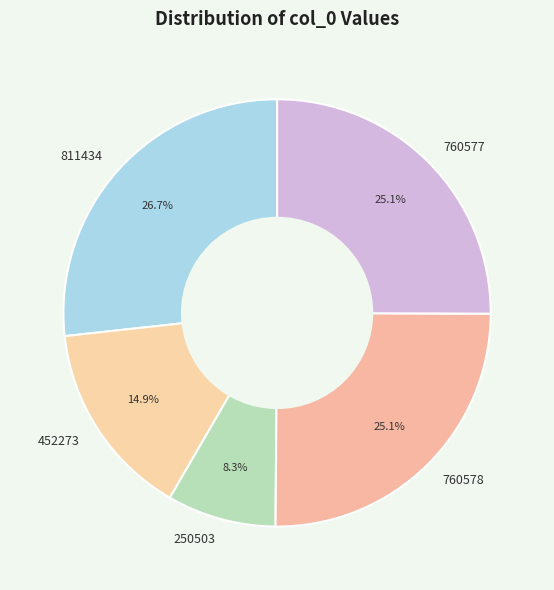

Is 250503 the majority of the pie?

No